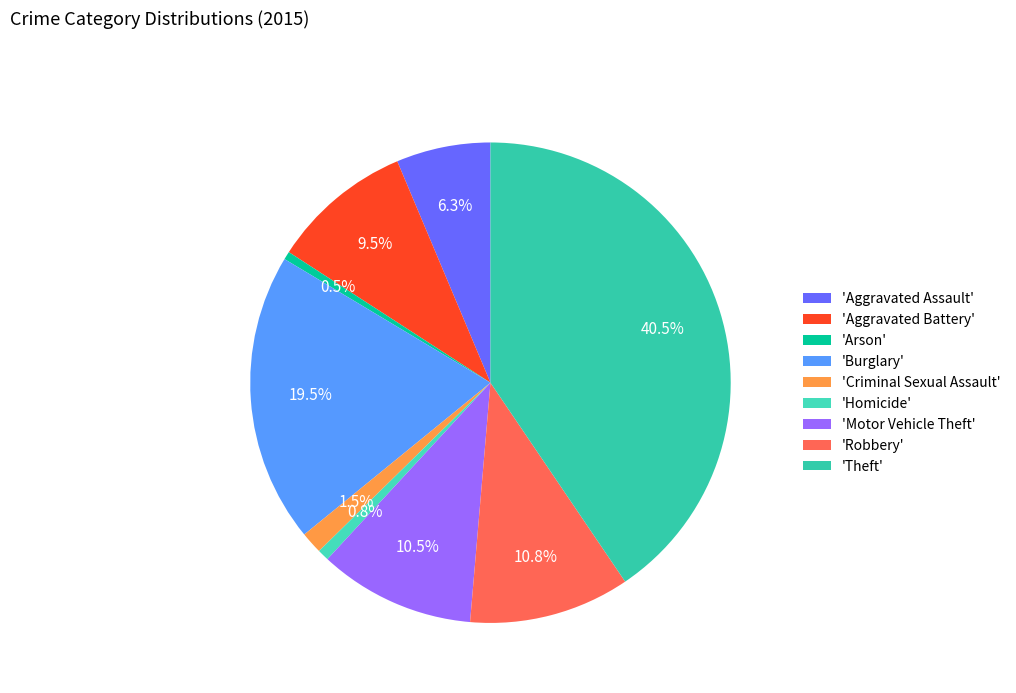

To the nearest percent, what is the difference between the largest and smallest slice percentages?

40%